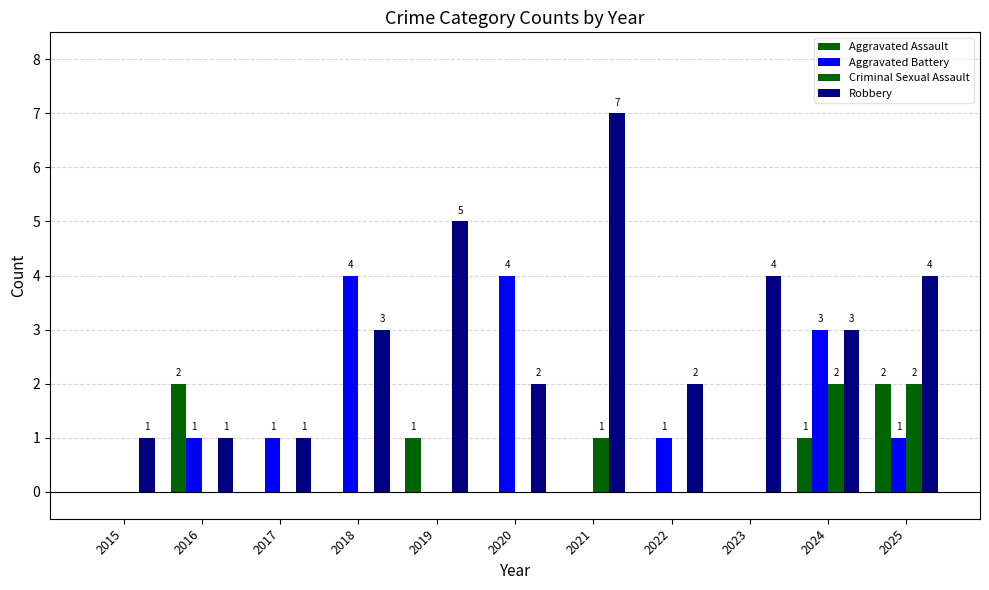

What is the difference between the Criminal Sexual Assault values at 2016 and 2021?

1